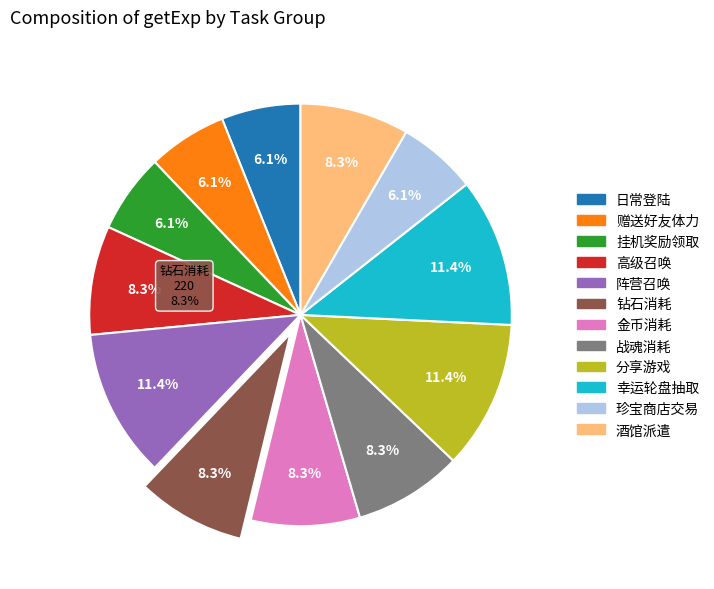

How many segments does this pie chart have?

12